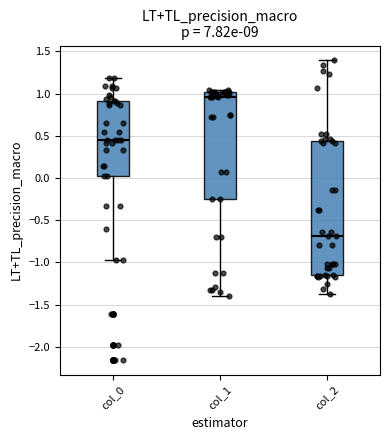

Reading left to right, transcribe this box plot: for each box, give where its median line is, the range the box spans, and where its two whiskers end, as read against the y-axis. The values are not printed on the chart, so give them approximately, as read against the axis.

col_0: median 0.45, box 0.00 to 0.90, whiskers -0.95 to 1.20
col_1: median 0.95, box -0.25 to 1.00, whiskers -1.40 to 1.05
col_2: median -0.70, box -1.15 to 0.45, whiskers -1.35 to 1.40